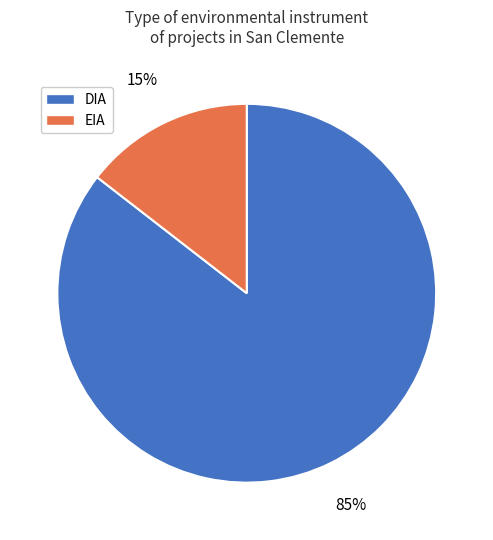

To the nearest percent, what is the combined percentage of DIA and EIA?

100%